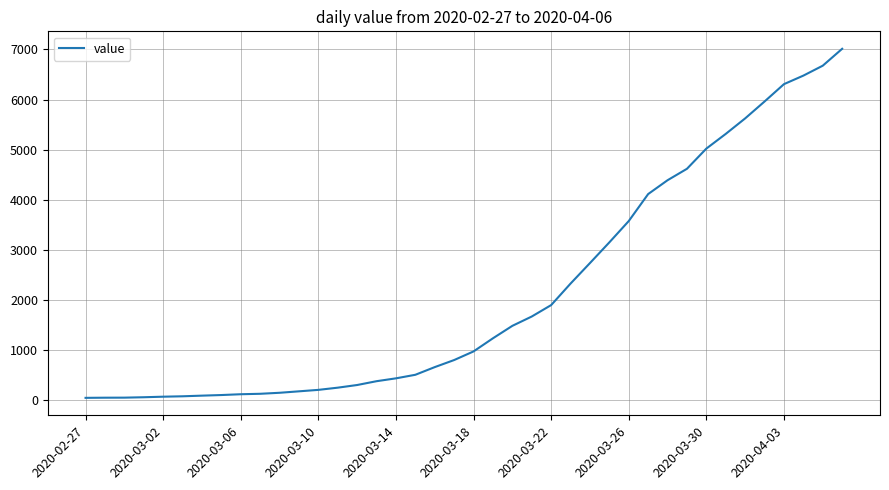

What is the difference between the maximum and minimum values?

6961